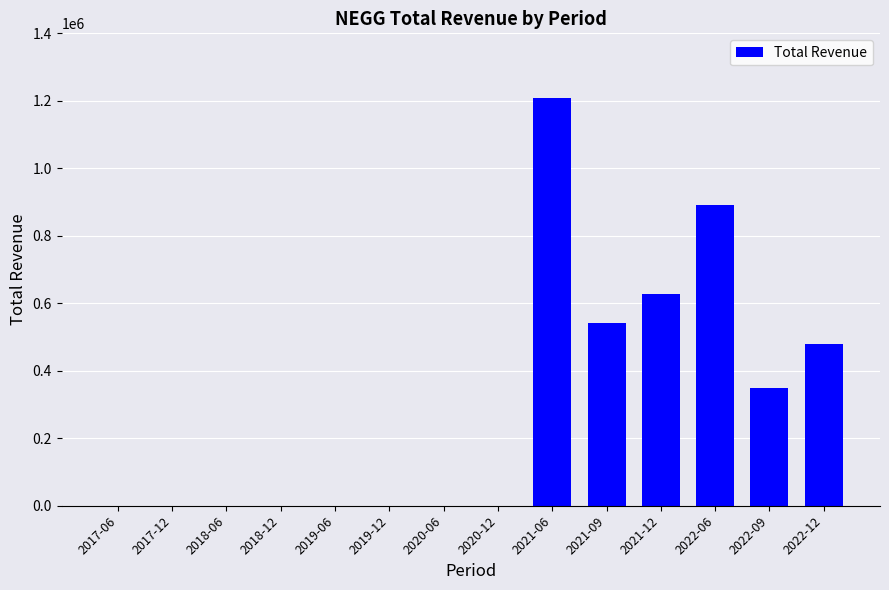

Between 2022-06 and 2022-12, which is larger?

2022-06